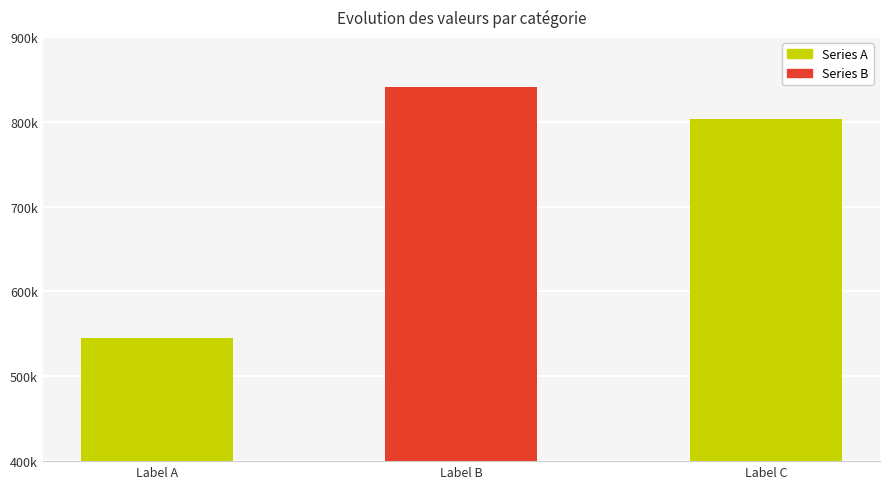

Are the bars horizontal?

No